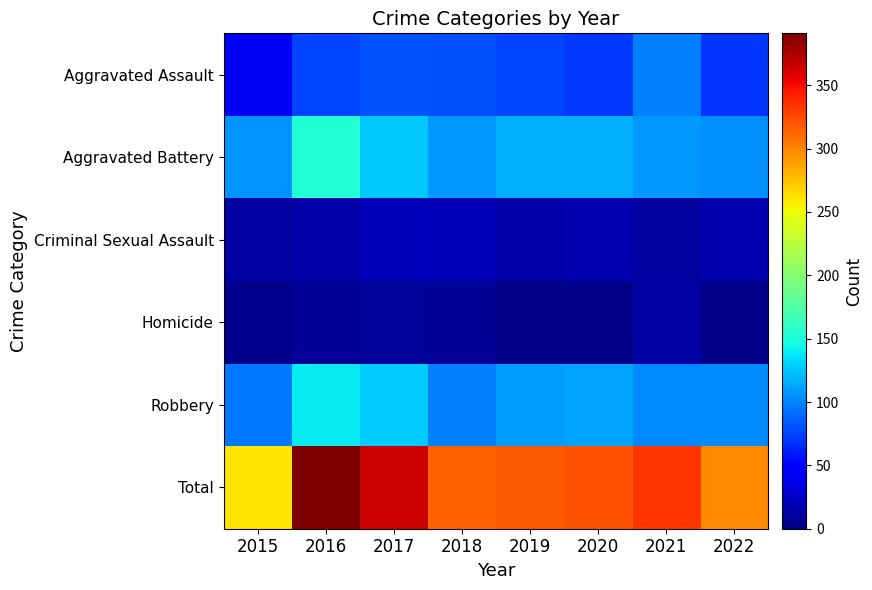

At how many categories does at least one series exceed 330?

3